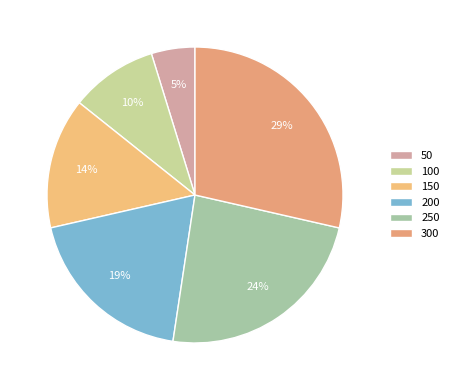

To the nearest percent, what is the difference between the largest and smallest slice percentages?

24%